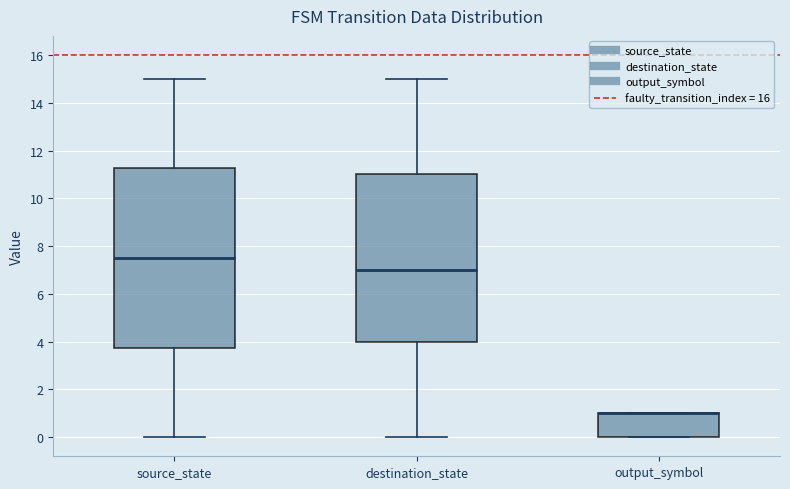

Reading left to right, transcribe this box plot: for each box, give where its median line is, the range the box spans, and where its two whiskers end, as read against the y-axis. The values are not printed on the chart, so give them approximately, as read against the axis.

source_state: median 7.6, box 3.8 to 11.2, whiskers 0.0 to 15.0
destination_state: median 7.0, box 4.0 to 11.0, whiskers 0.0 to 15.0
output_symbol: median 1.0 (drawn on the box's upper edge), box 0.0 to 1.0, whiskers 0.0 to 1.0